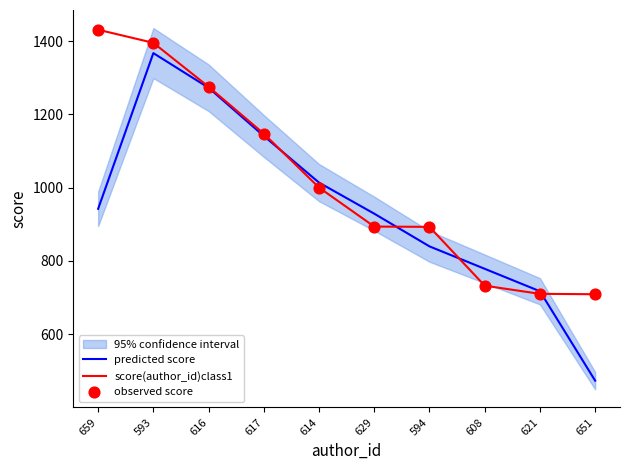

Which series reaches the maximum Y coordinate?

score(author_id)class1